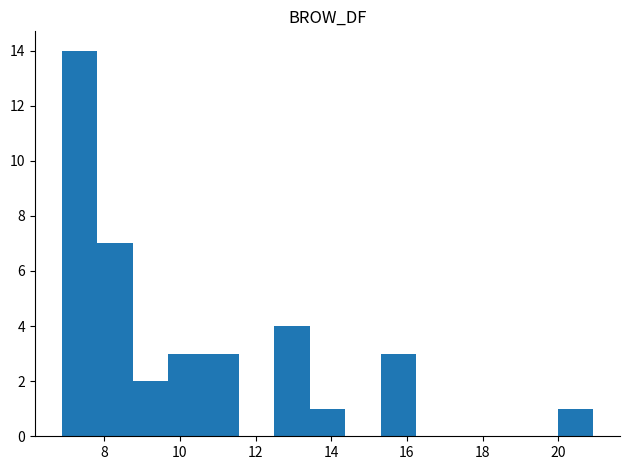

Which range on the x-axis has the tallest bar?

6.8 to 7.8